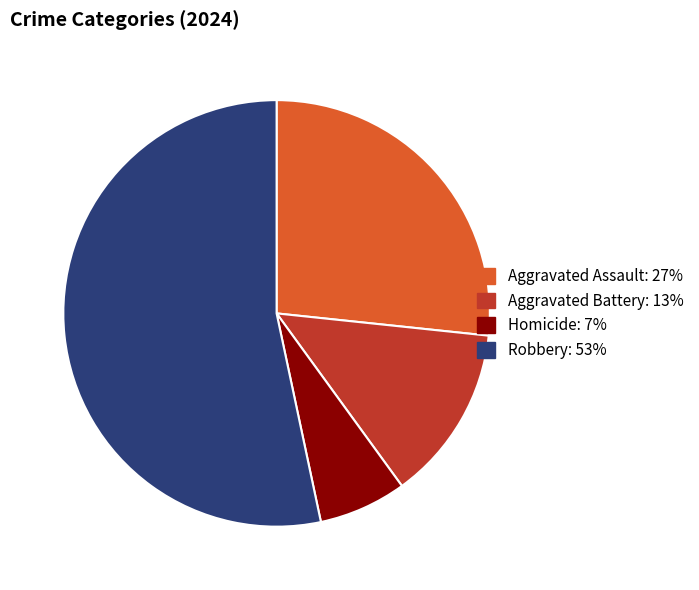

Between Aggravated Battery and Robbery, which is larger?

Robbery